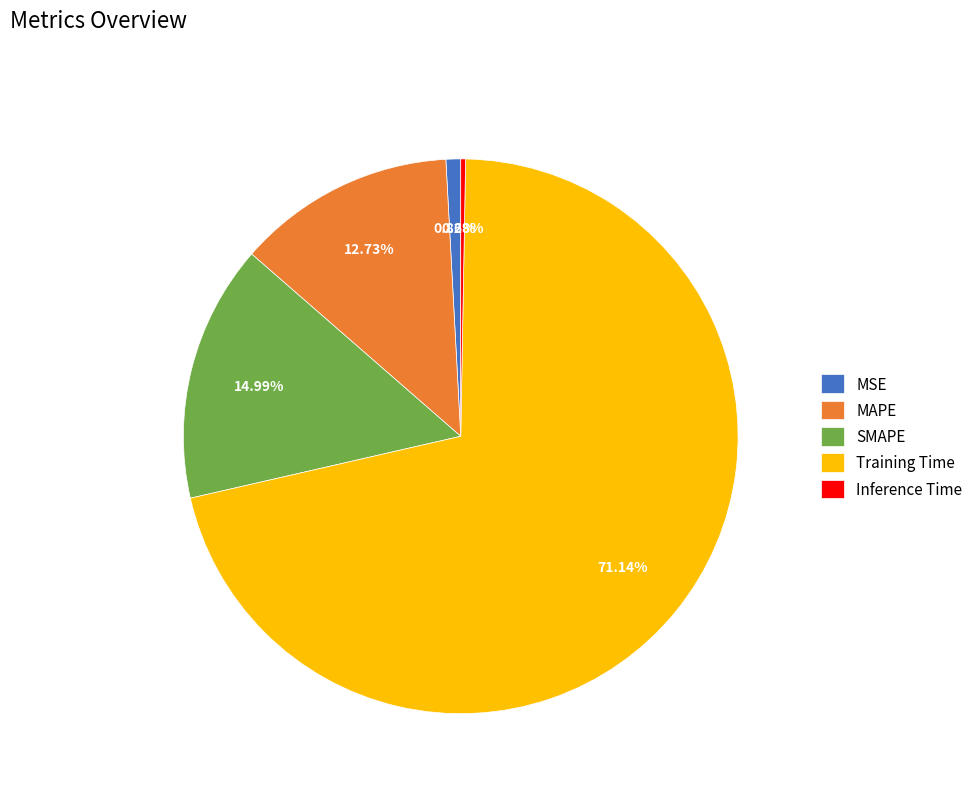

To the nearest percent, what is the average slice percentage?

20%